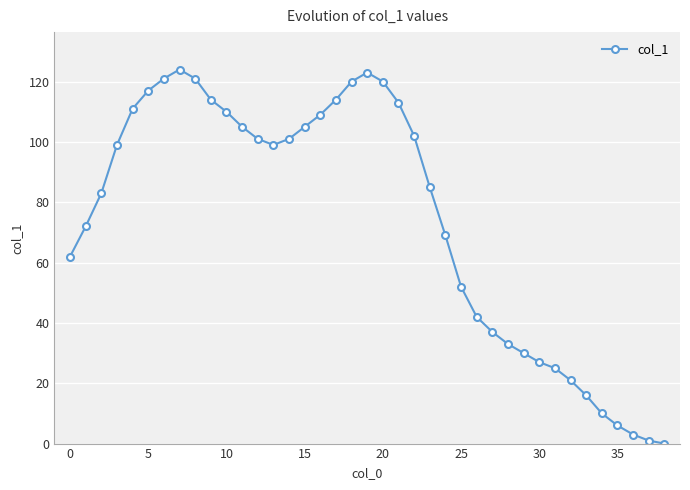

Reading right to left, list all the values displayed in this chart.

0	1	3	6	10	16	21	25	27	30	33	37	42	52	69	85	102	113	120	123	120	114	109	105	101	99	101	105	110	114	121	124	121	117	111	99	83	72	62